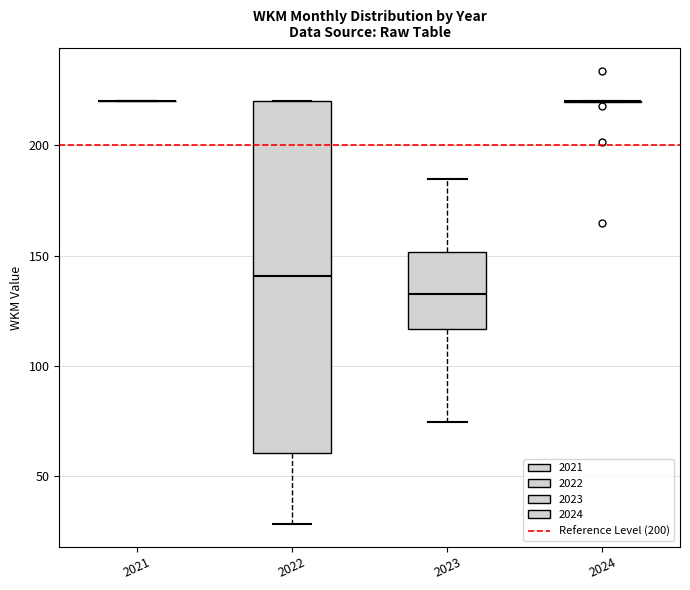

Reading left to right, transcribe this box plot: for each box, give where its median line is, the range the box spans, and where its two whiskers end, as read against the y-axis. The values are not printed on the chart, so give them approximately, as read against the axis.

2021: box collapsed to a line at 220, whiskers 220 to 220
2022: median 140, box 60 to 220, whiskers 30 to 220
2023: median 130, box 115 to 150, whiskers 75 to 185
2024: box collapsed to a line at 220, whiskers 220 to 220